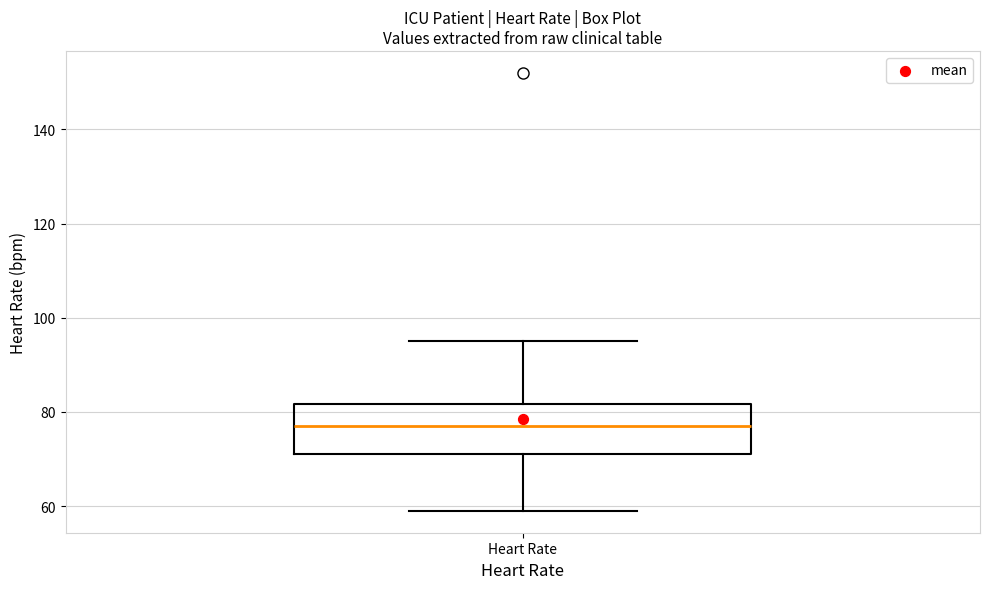

Read this box plot against the y-axis: the position of the median line, the range covered by the box, and the ends of both whiskers. The values are not printed on the chart, so give them approximately, as read against the axis.

median 78, box 72 to 82, whiskers 60 to 96